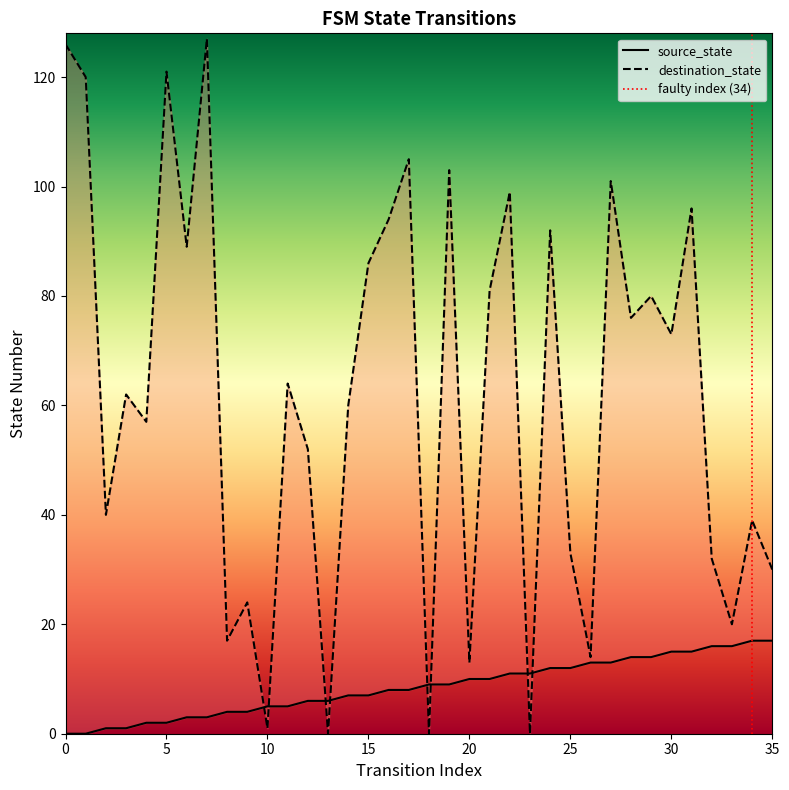

Is the value of source_state at 4 greater than the value of destination_state at 18?

Yes